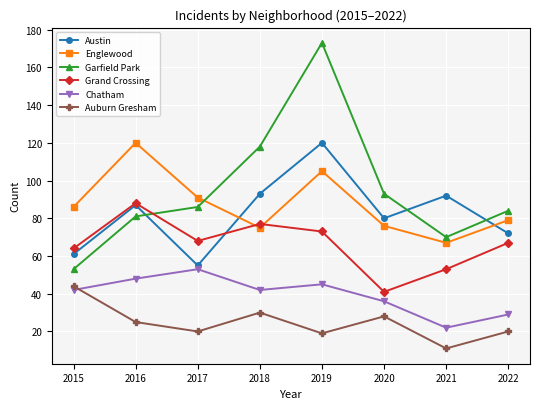

Between which two adjacent categories do Englewood and Garfield Park first intersect?

2017 and 2018